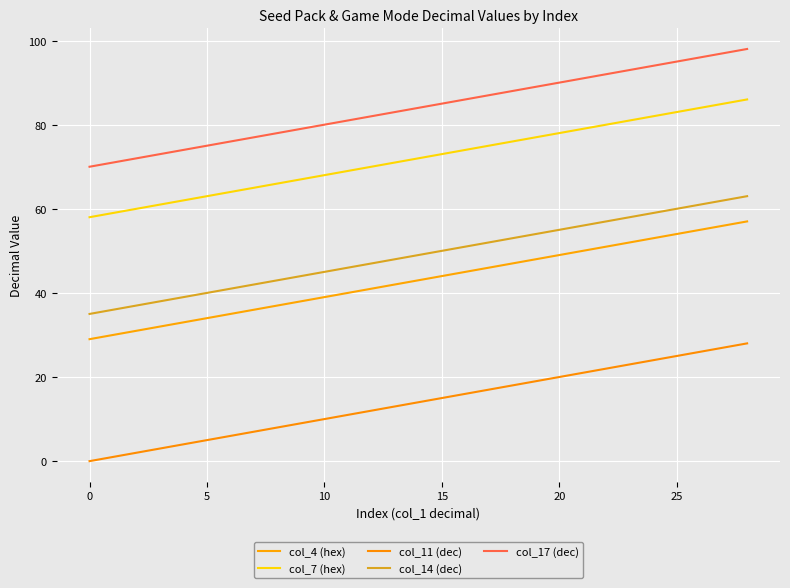

How many lines are shown in the chart?

5